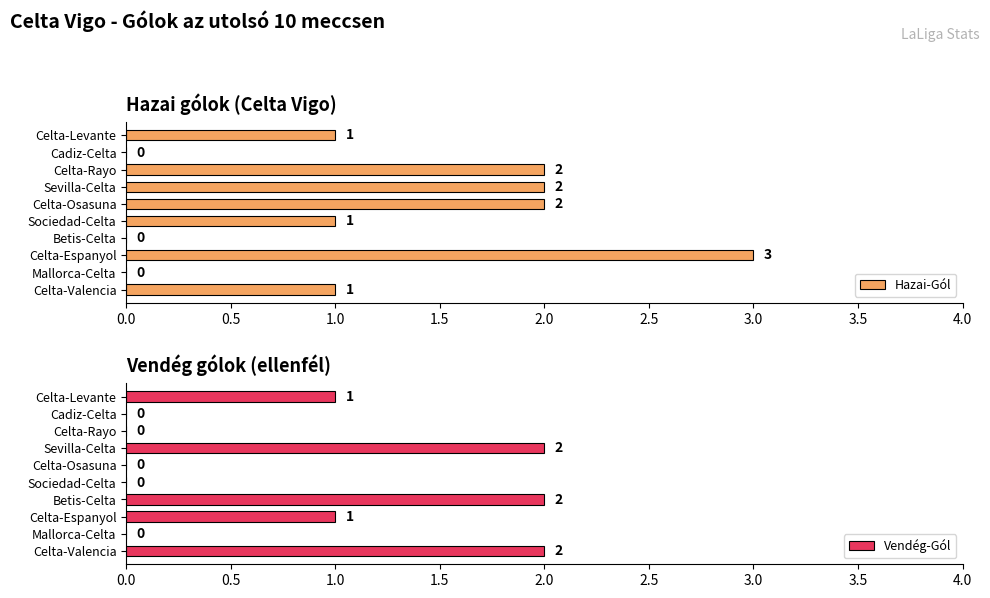

What is the difference between the Vendég-Gól values at Betis-Celta and Celta-Levante?

1